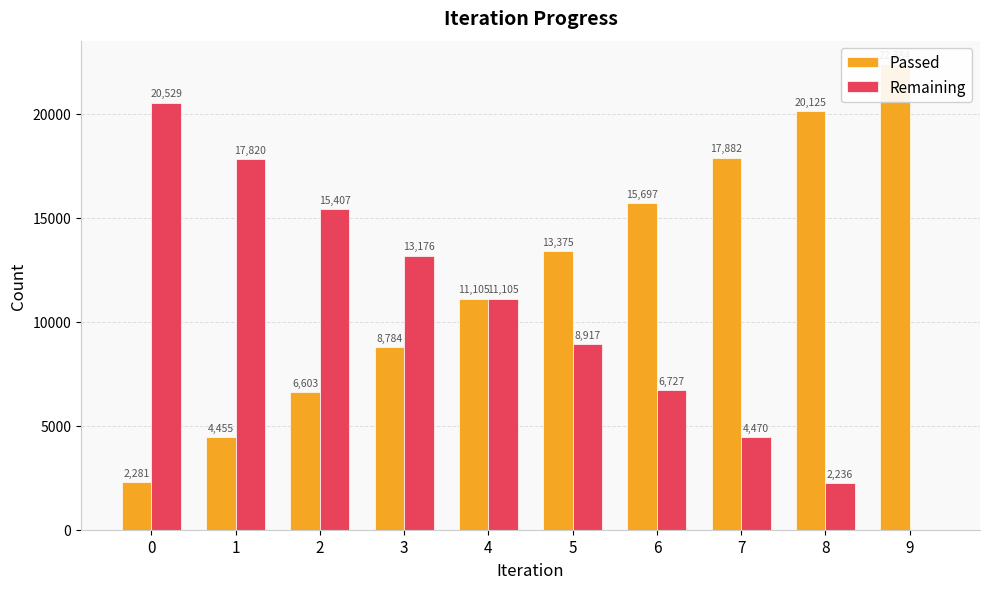

Which series has the largest total across all categories?

Passed